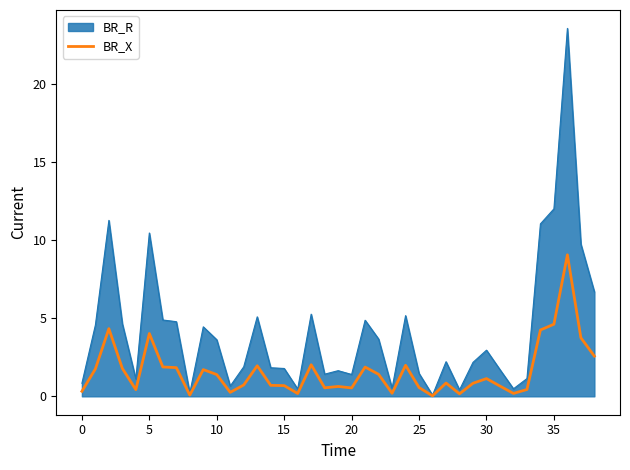

List the series in order of their peak value, highest first.

BR_R, BR_X